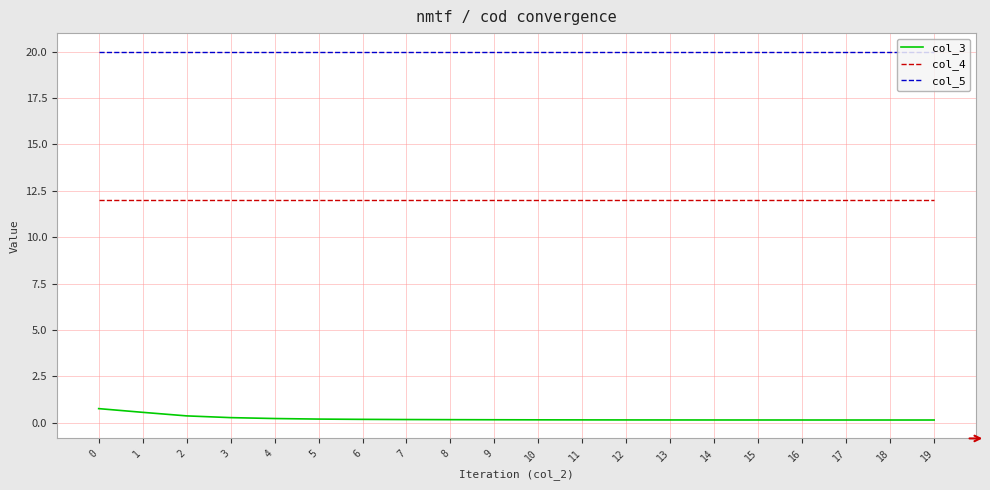

At 13, list the series in order from smallest to largest.

col_3, col_4, col_5